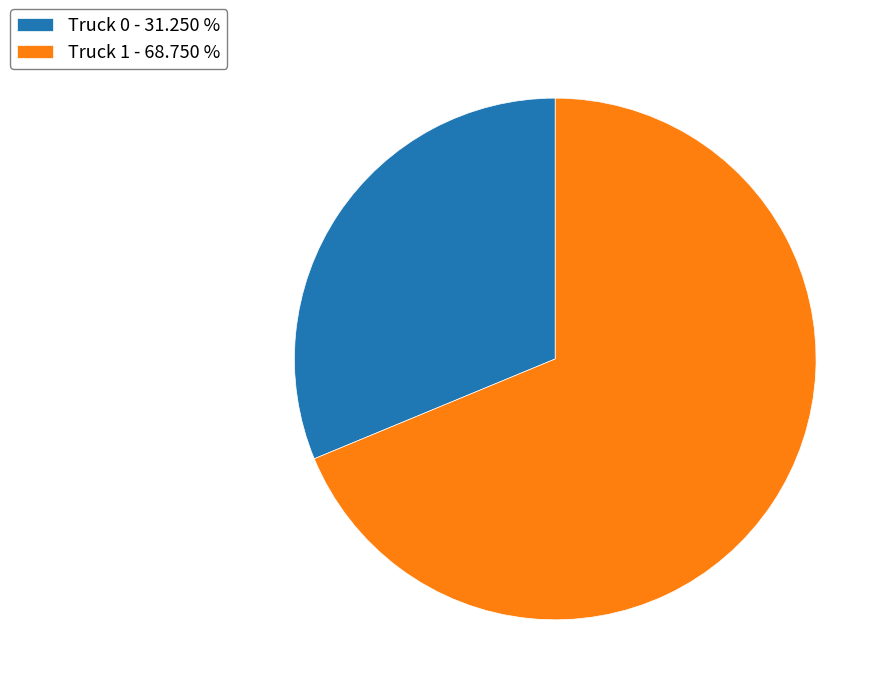

Is it true that Truck 1 is 69% of the pie?

True